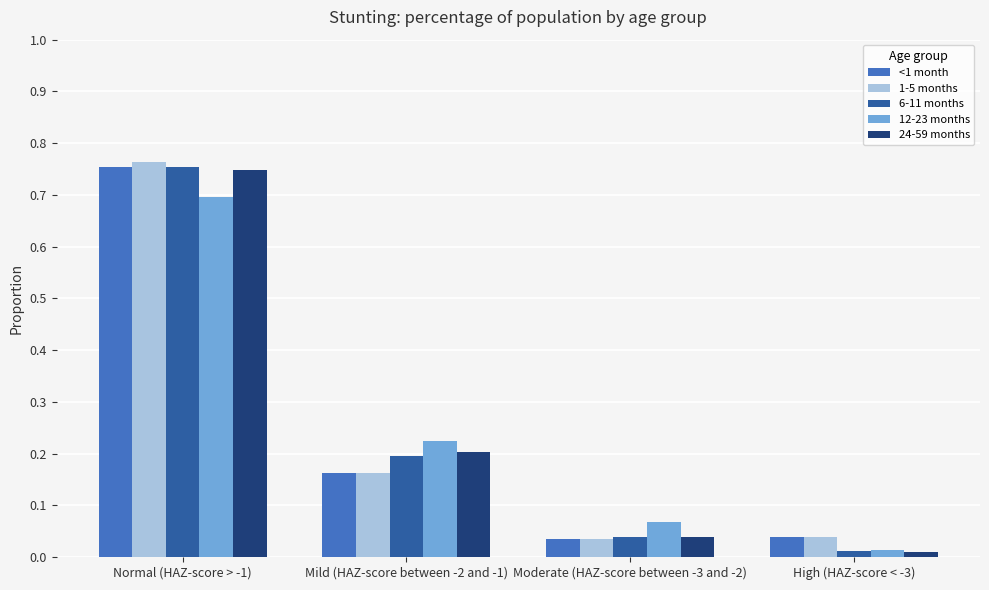

Is the value of 6-11 months at Moderate (HAZ-score between -3 and -2) greater than the value of 12-23 months at Mild (HAZ-score between -2 and -1)?

No